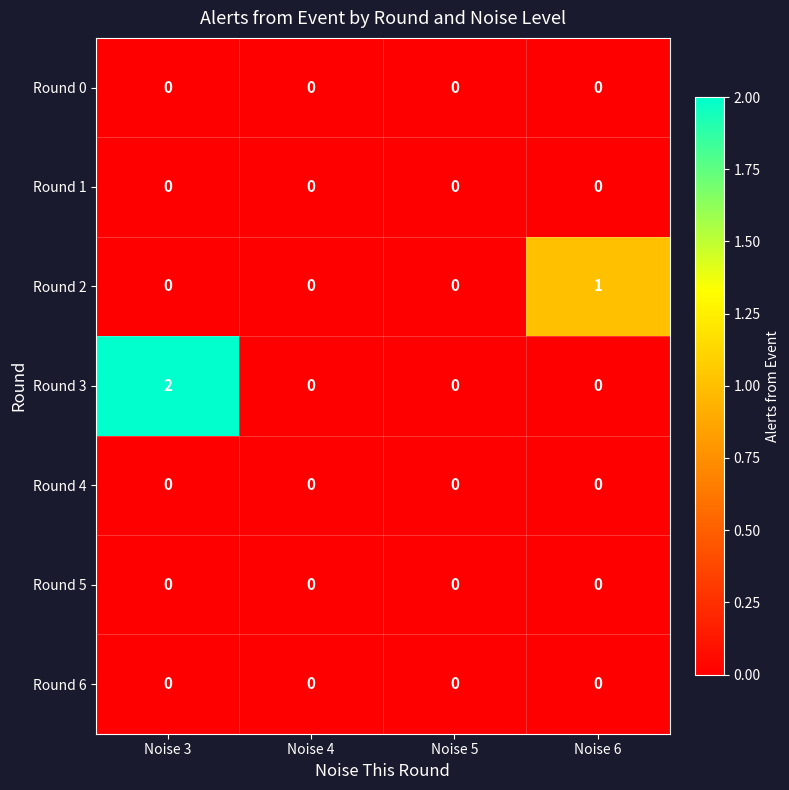

Reading right to left, extract all data points from this chart.

Round 0: 0	0	0	0
Round 1: 0	0	0	0
Round 2: 1	0	0	0
Round 3: 0	0	0	2
Round 4: 0	0	0	0
Round 5: 0	0	0	0
Round 6: 0	0	0	0